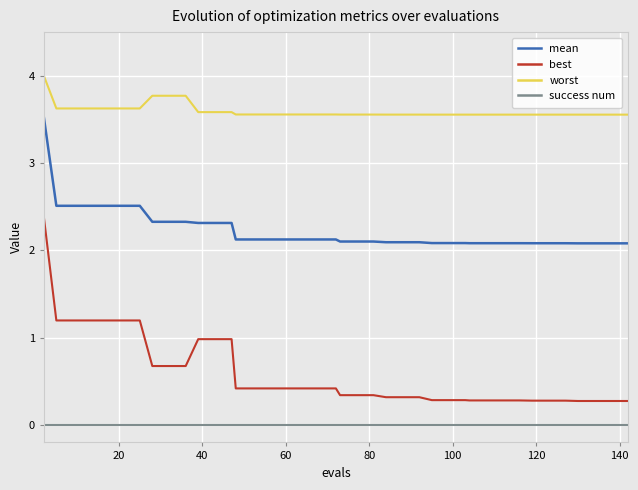

Rank the series by their maximum value, from lowest to highest.

success num, best, mean, worst